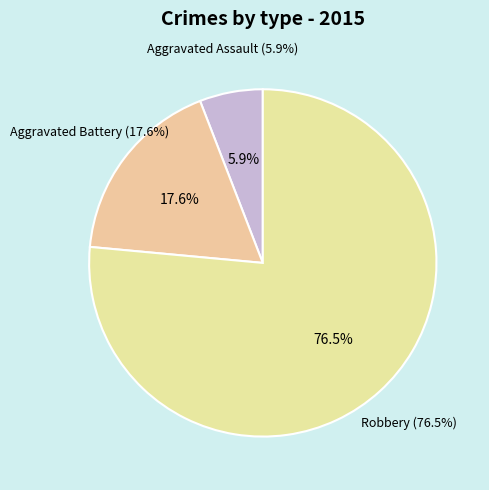

What is the smallest slice in the pie chart?

Aggravated Assault